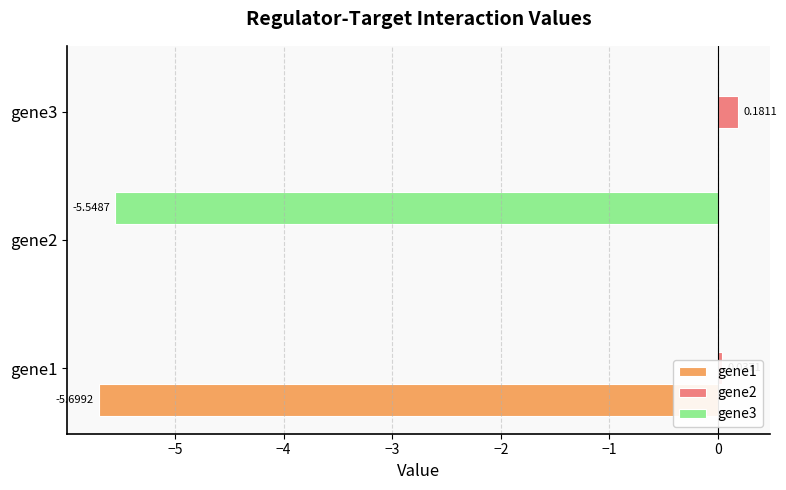

Which label corresponds to the largest value in the chart?

gene3